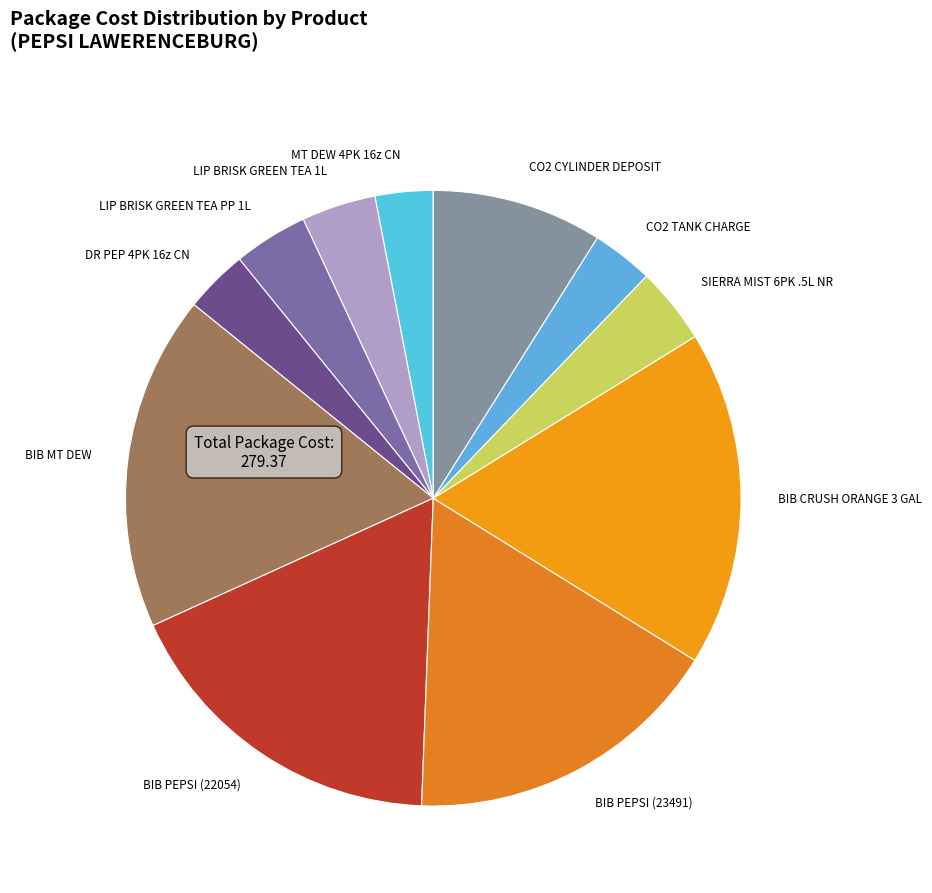

Does any single category account for the majority?

No